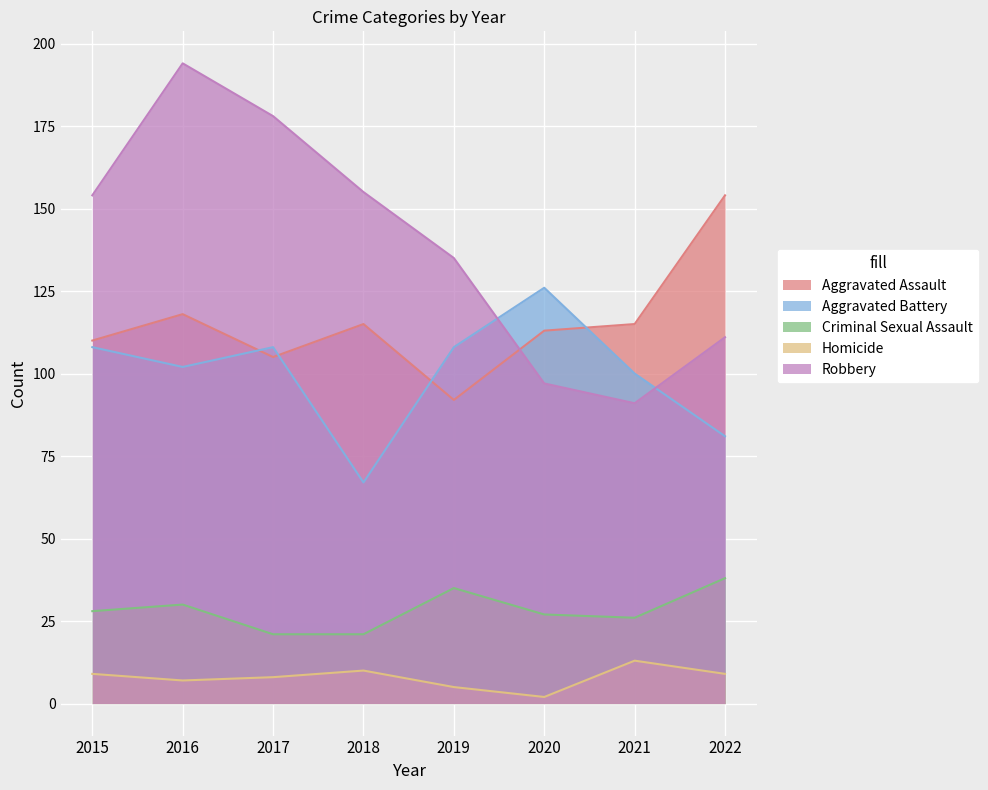

Is it true that Homicide equals 13 at 2015?

False